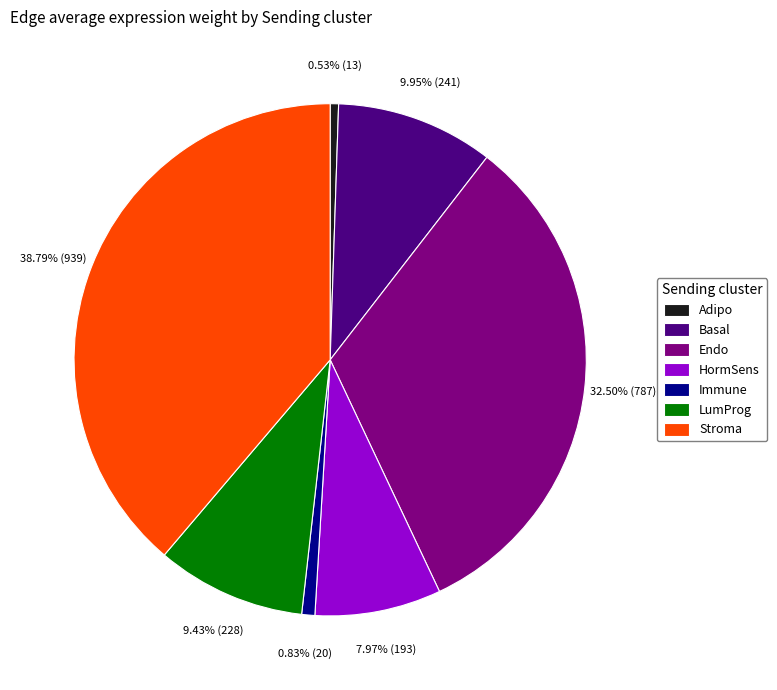

How many slices are in this pie chart?

7